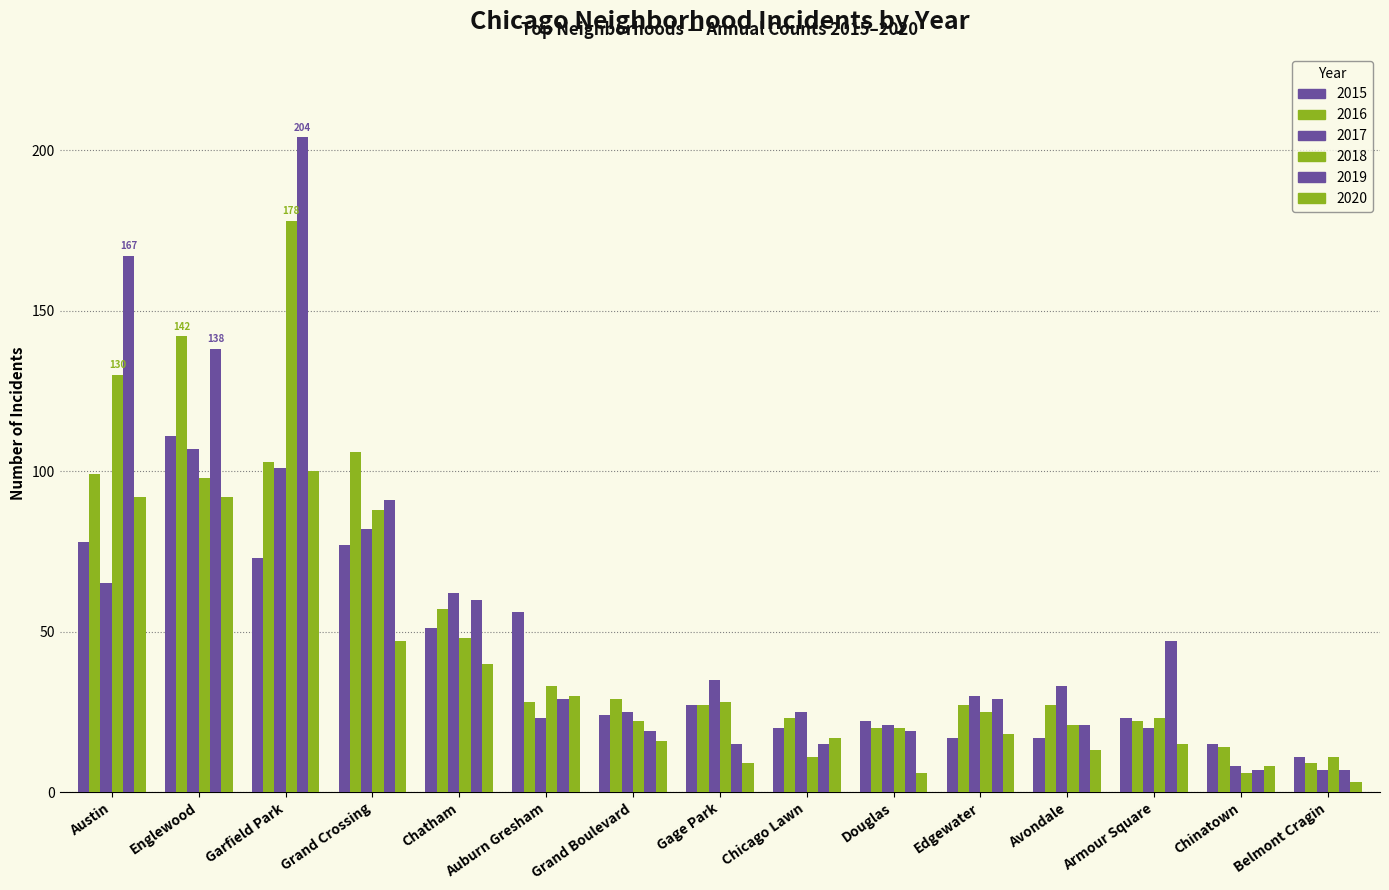

How many values in the 2017 series are below 30?

7